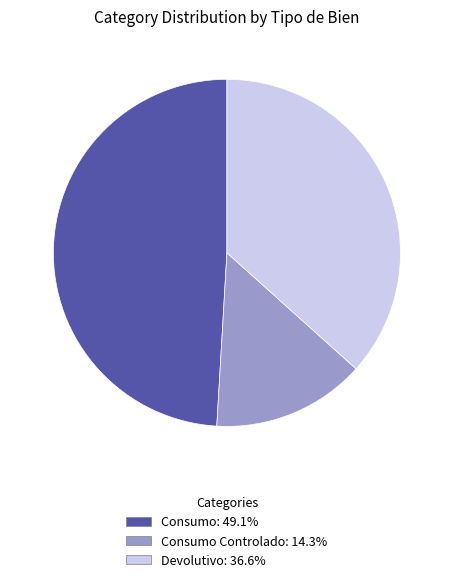

Count the number of slices in the pie.

3